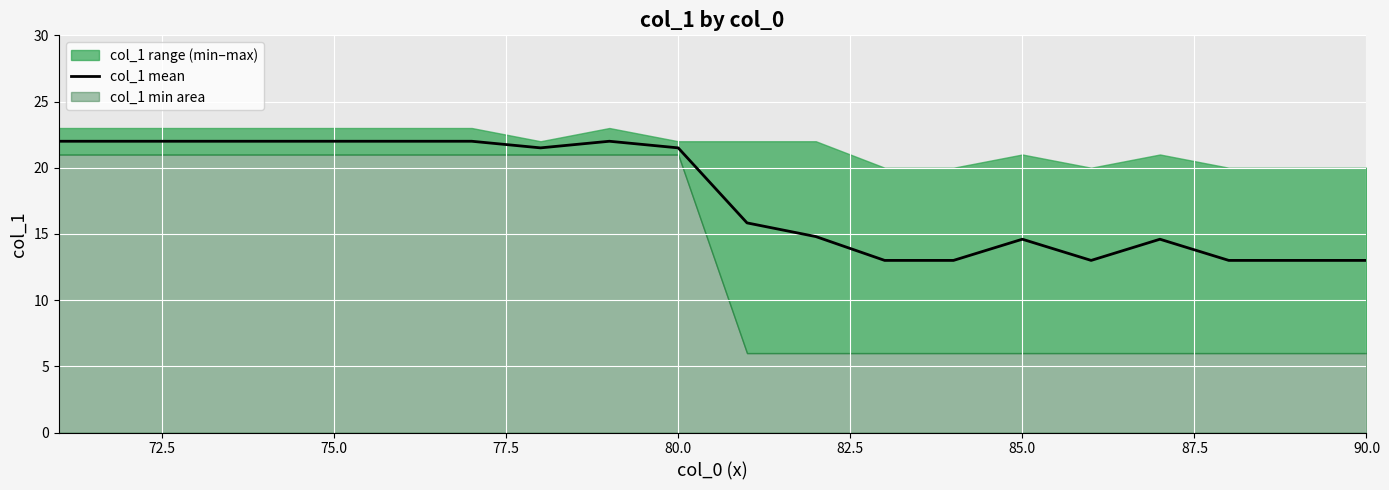

The col_1 mean series shows 14.6 at 85.0. True or false?

True